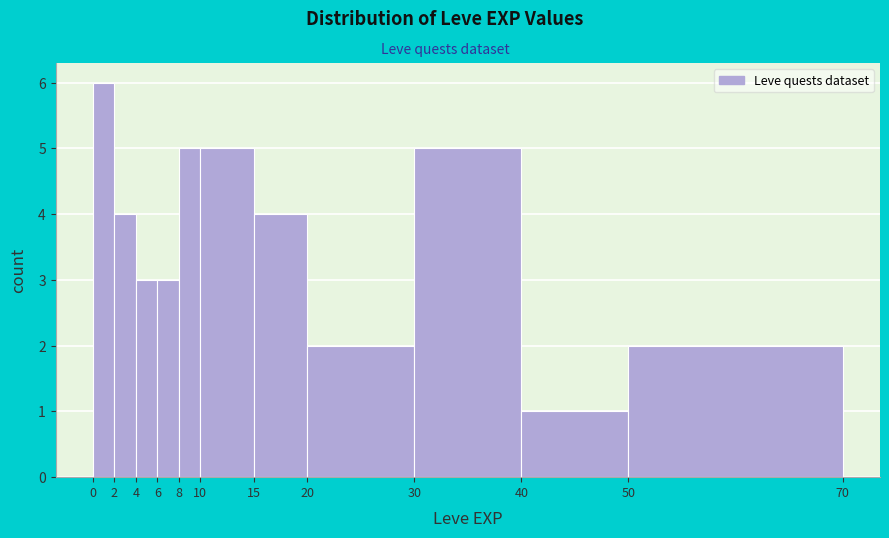

Reading left to right, list every bar in this chart as the range it spans on the x-axis followed by its height. The values are not printed on the chart, so give them approximately, as read against the axis.

0 to 2: 6
2 to 4: 4
4 to 6: 3
6 to 8: 3
8 to 10: 5
10 to 15: 5
15 to 20: 4
20 to 30: 2
30 to 40: 5
40 to 50: 1
50 to 70: 2